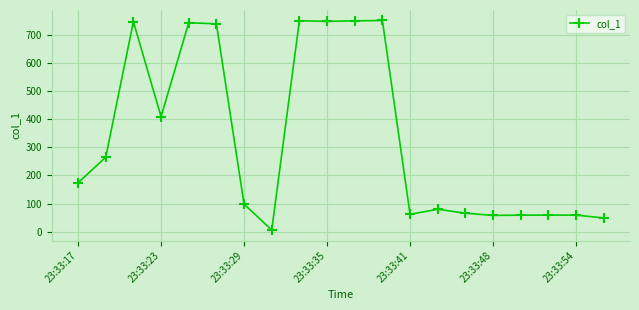

What is the value of the 10th point from the left?

747.3